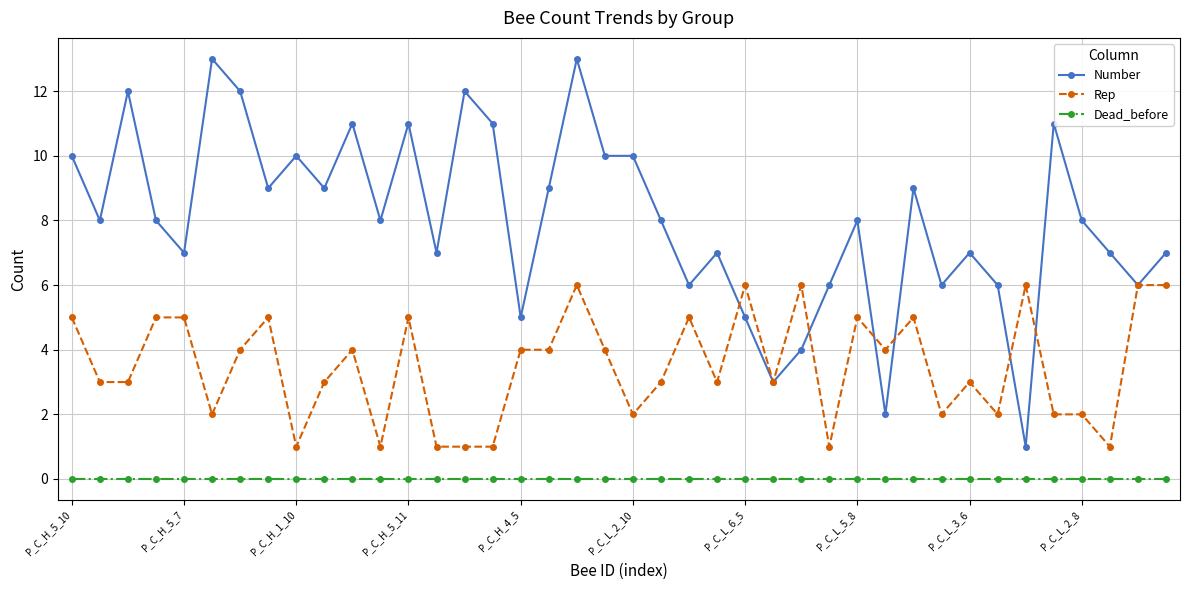

What is the value of the Number point at the 38th from the left?

7